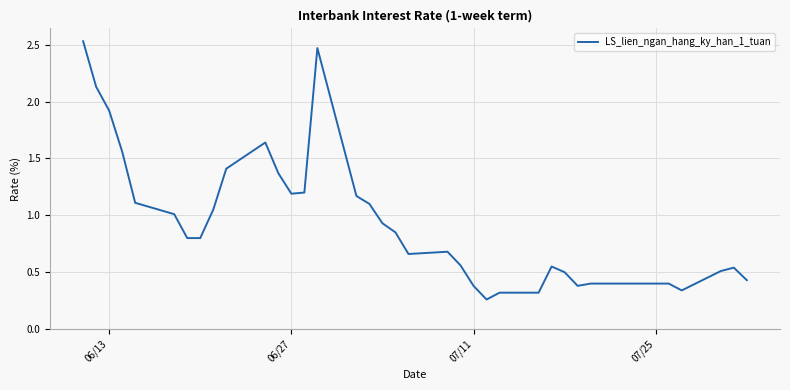

Is it true that the value at 06/27 is 1.2?

True